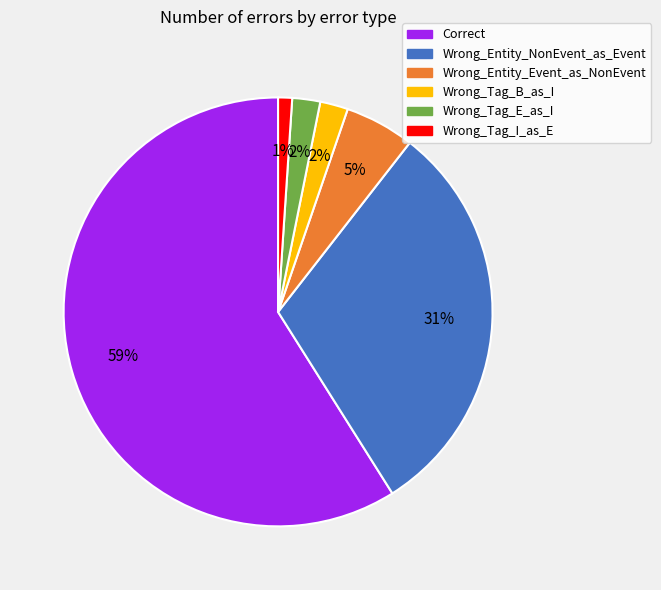

What is the largest slice in the pie chart?

Correct